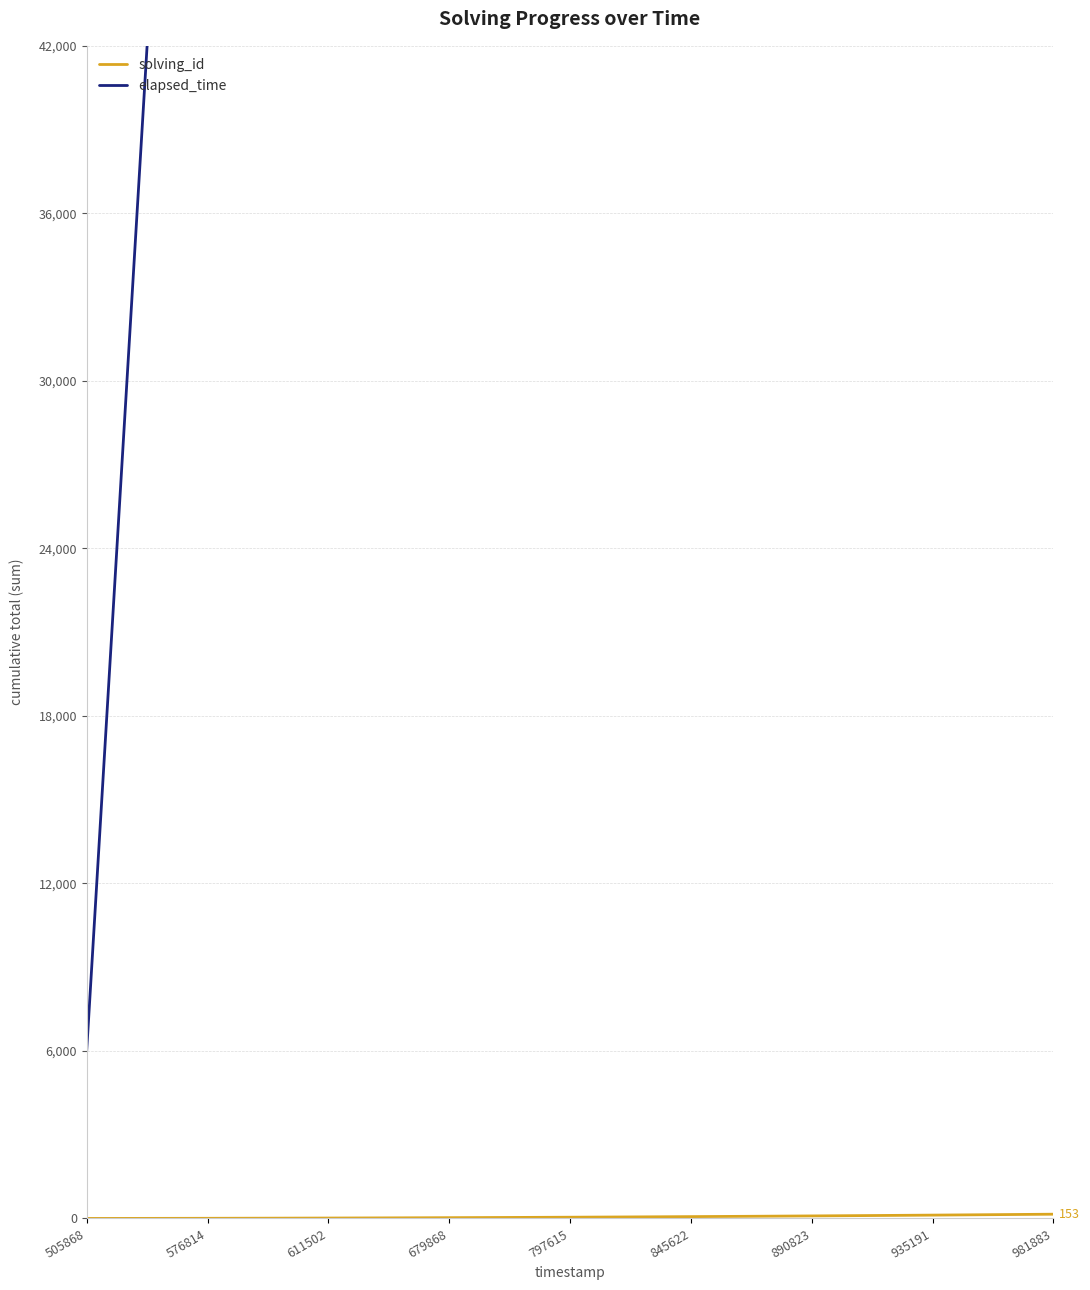

Reading left to right, list all the values displayed in this chart.

solving_id: 1	3	6	10	15	21	28	36	45	55	66	78	91	105	120	136	153
elapsed_time: 6000	42000	70000	84000	99000	123000	161000	173000	191000	207000	227000	243000	257000	271000	288000	305000	322000